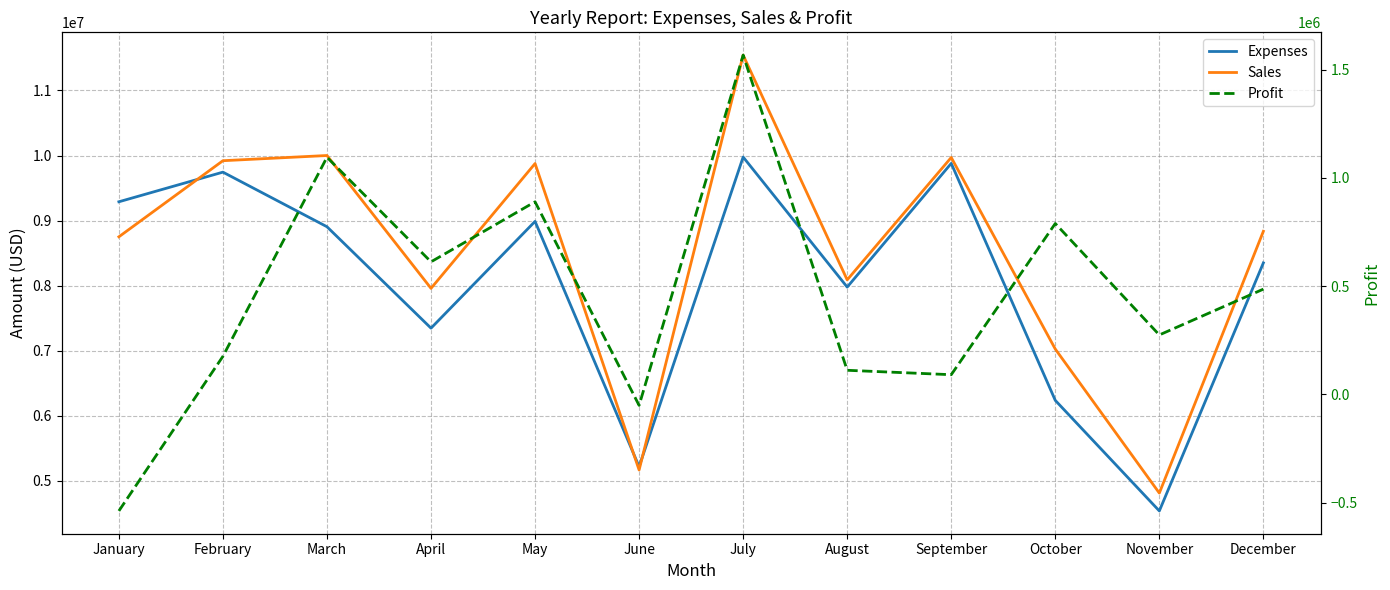

At which label does Profit reach its minimum?

January